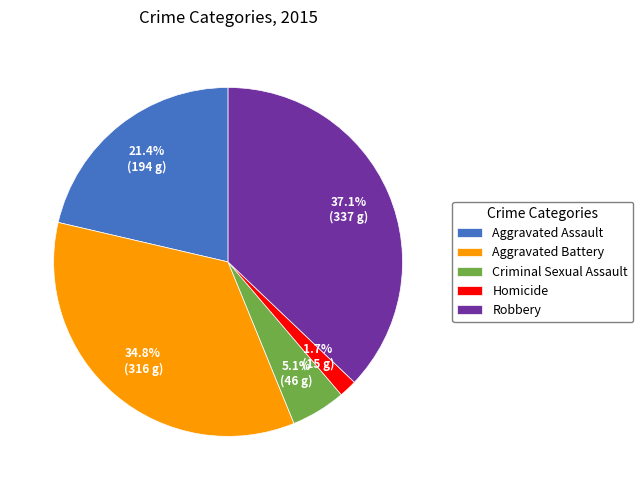

To the nearest percent, what portion does Criminal Sexual Assault represent?

5%